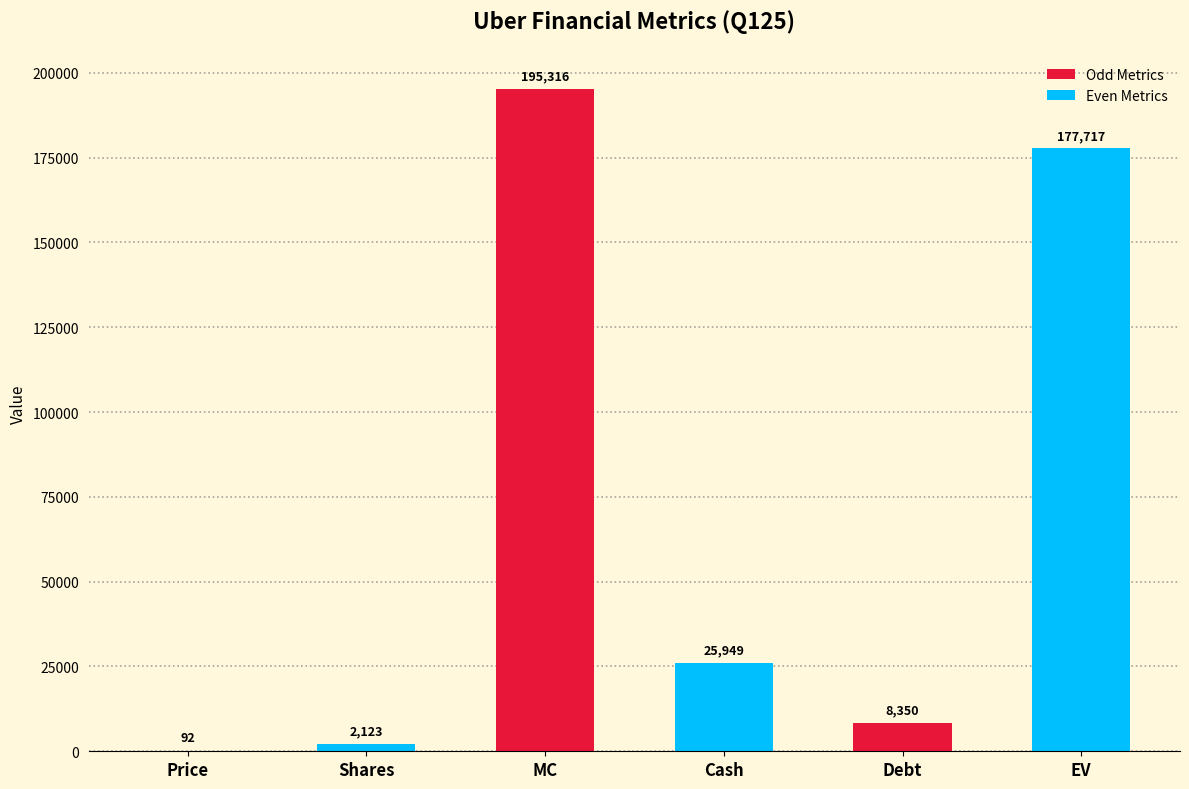

What is the sum of all Even Metrics values?

205789